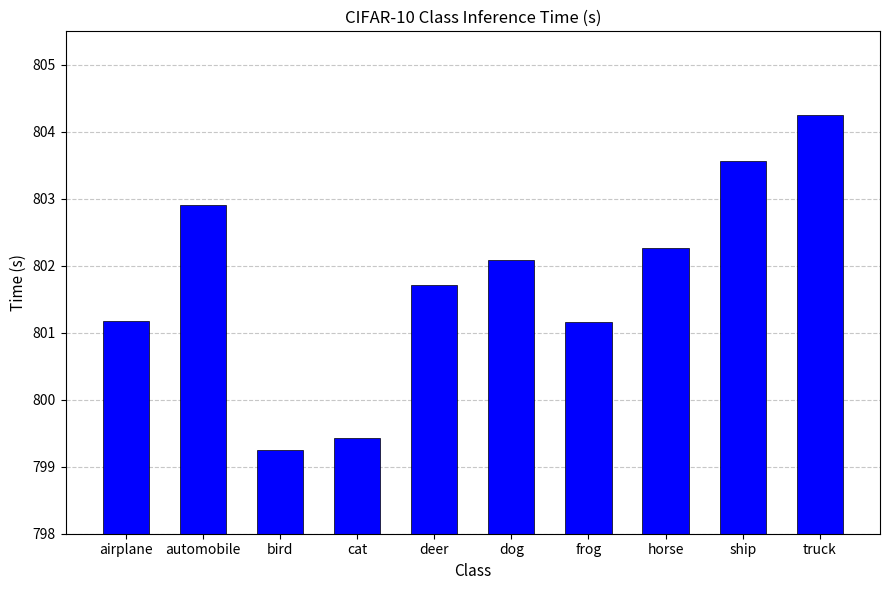

At which label does the data first exceed 802?

automobile